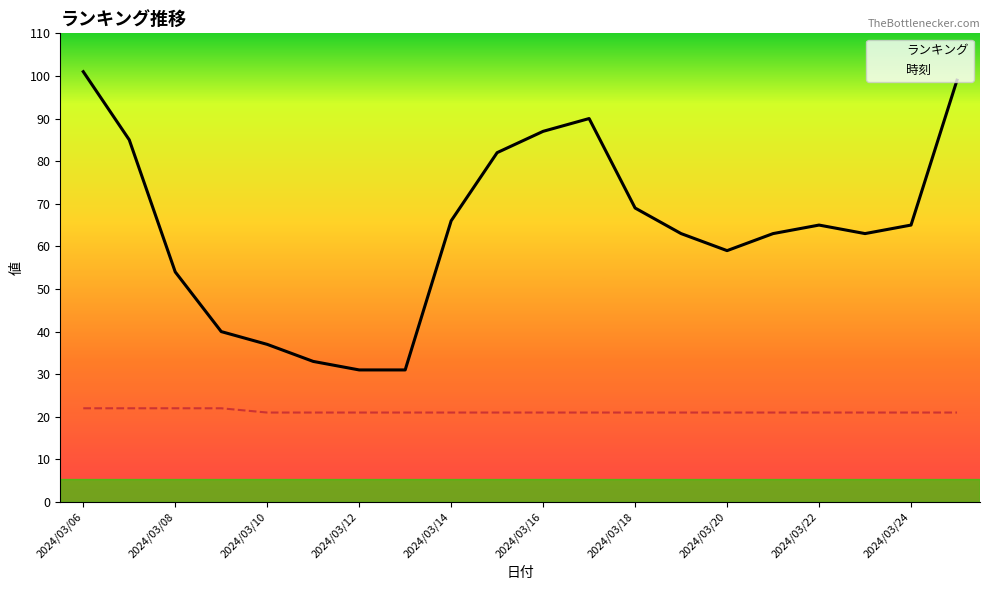

What is the difference between the maximum and minimum values in the 時刻 series?

1